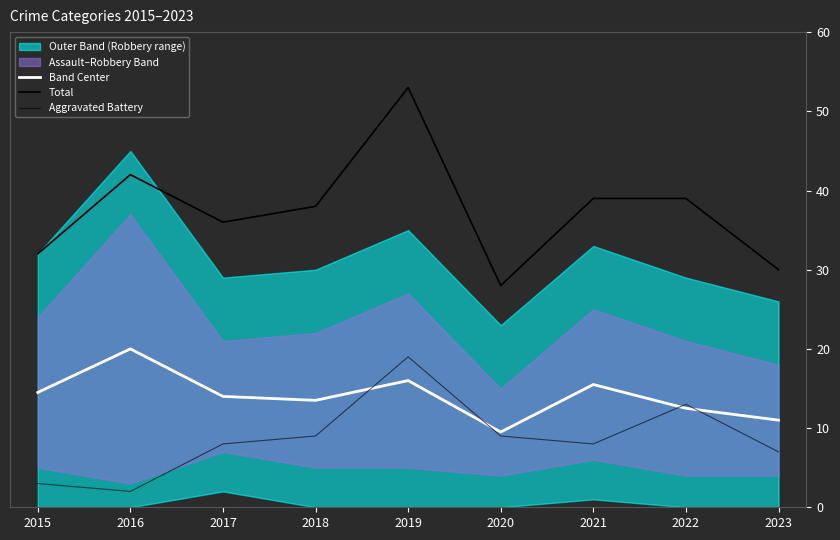

At 2019, list the series in order from smallest to largest.

Band Center, Aggravated Battery, Total